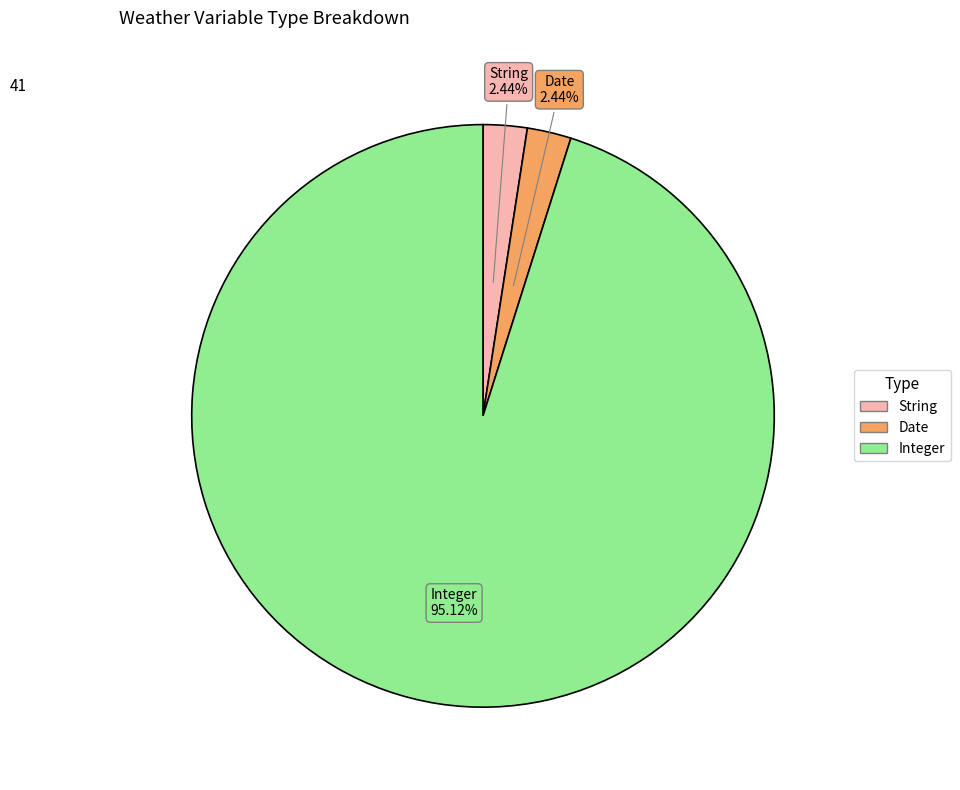

Approximately how many times larger is the value at Integer compared to String?

39.0